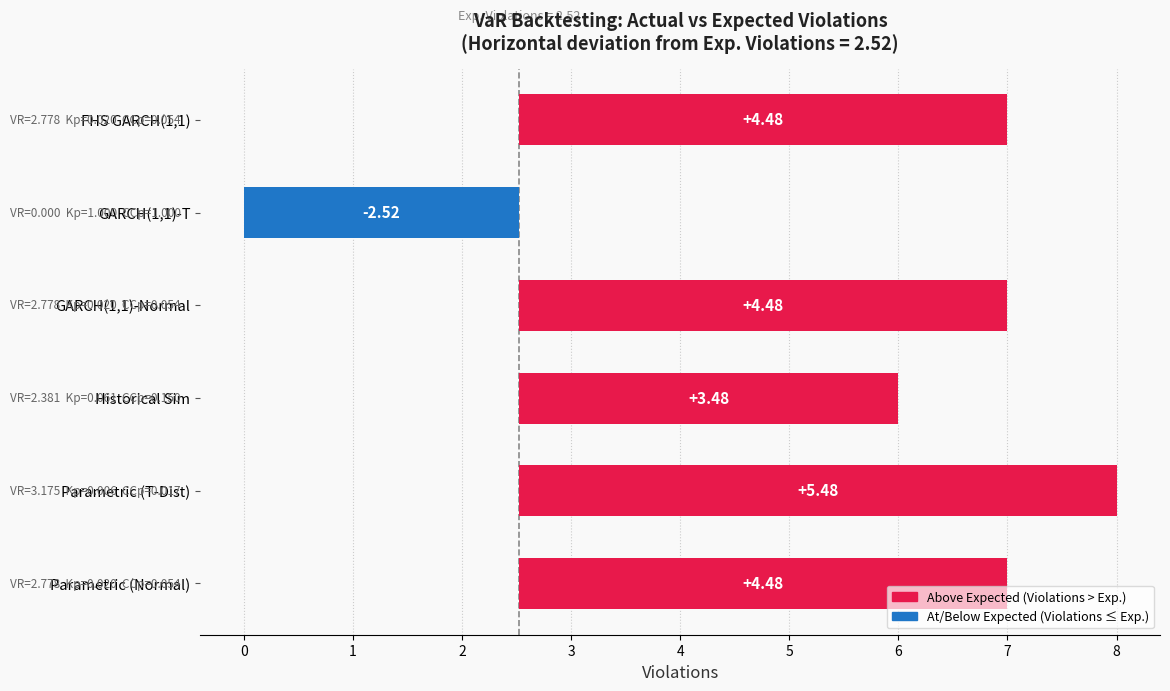

How many groups of bars are there?

6